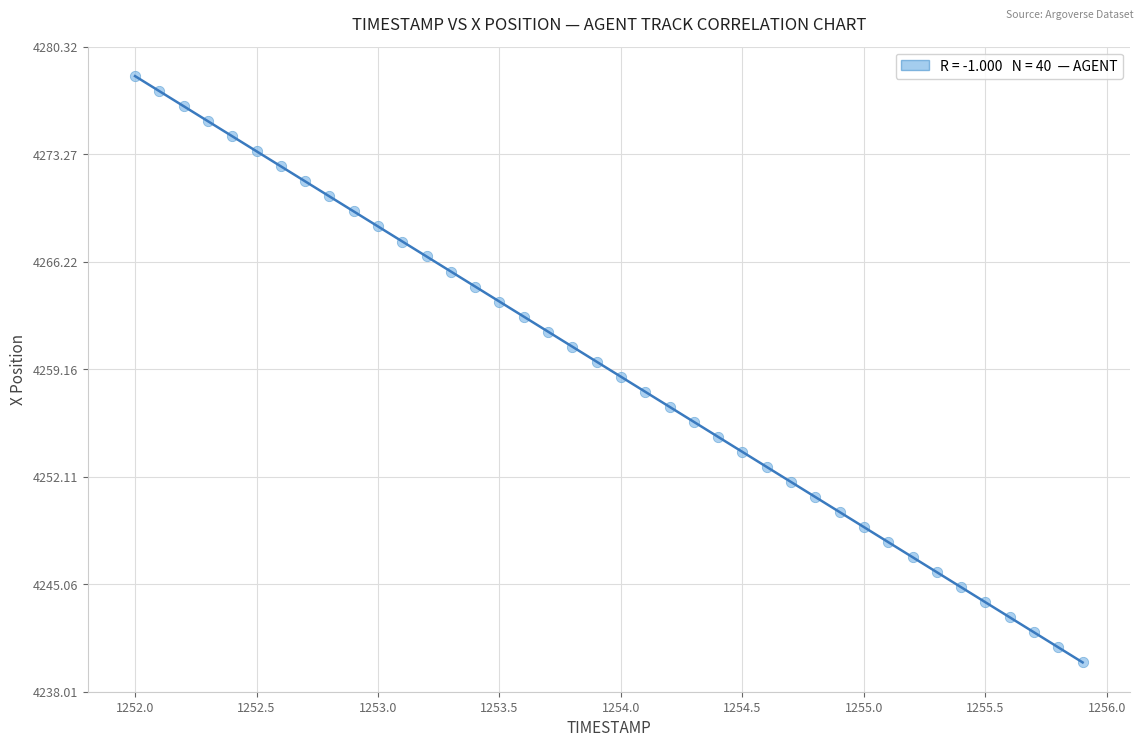

What is the range of X values (max minus min)?

3.9